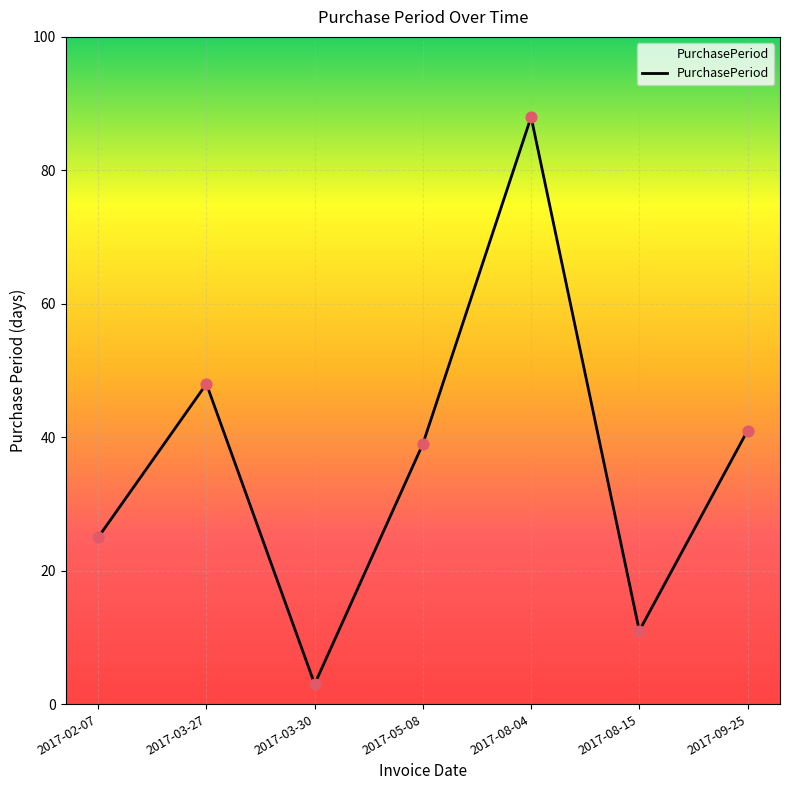

Which has a higher value, 2017-09-25 or 2017-08-15?

2017-09-25